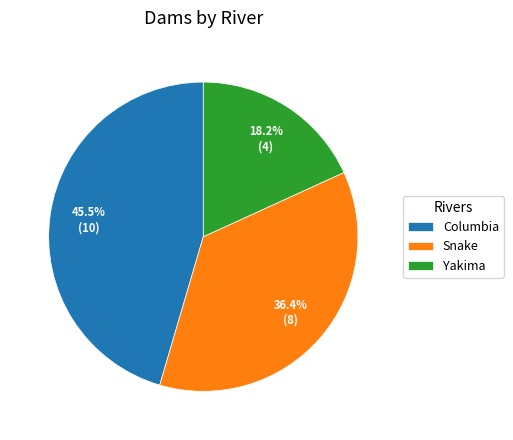

Combined, do Snake and Yakima account for over 50%?

Yes